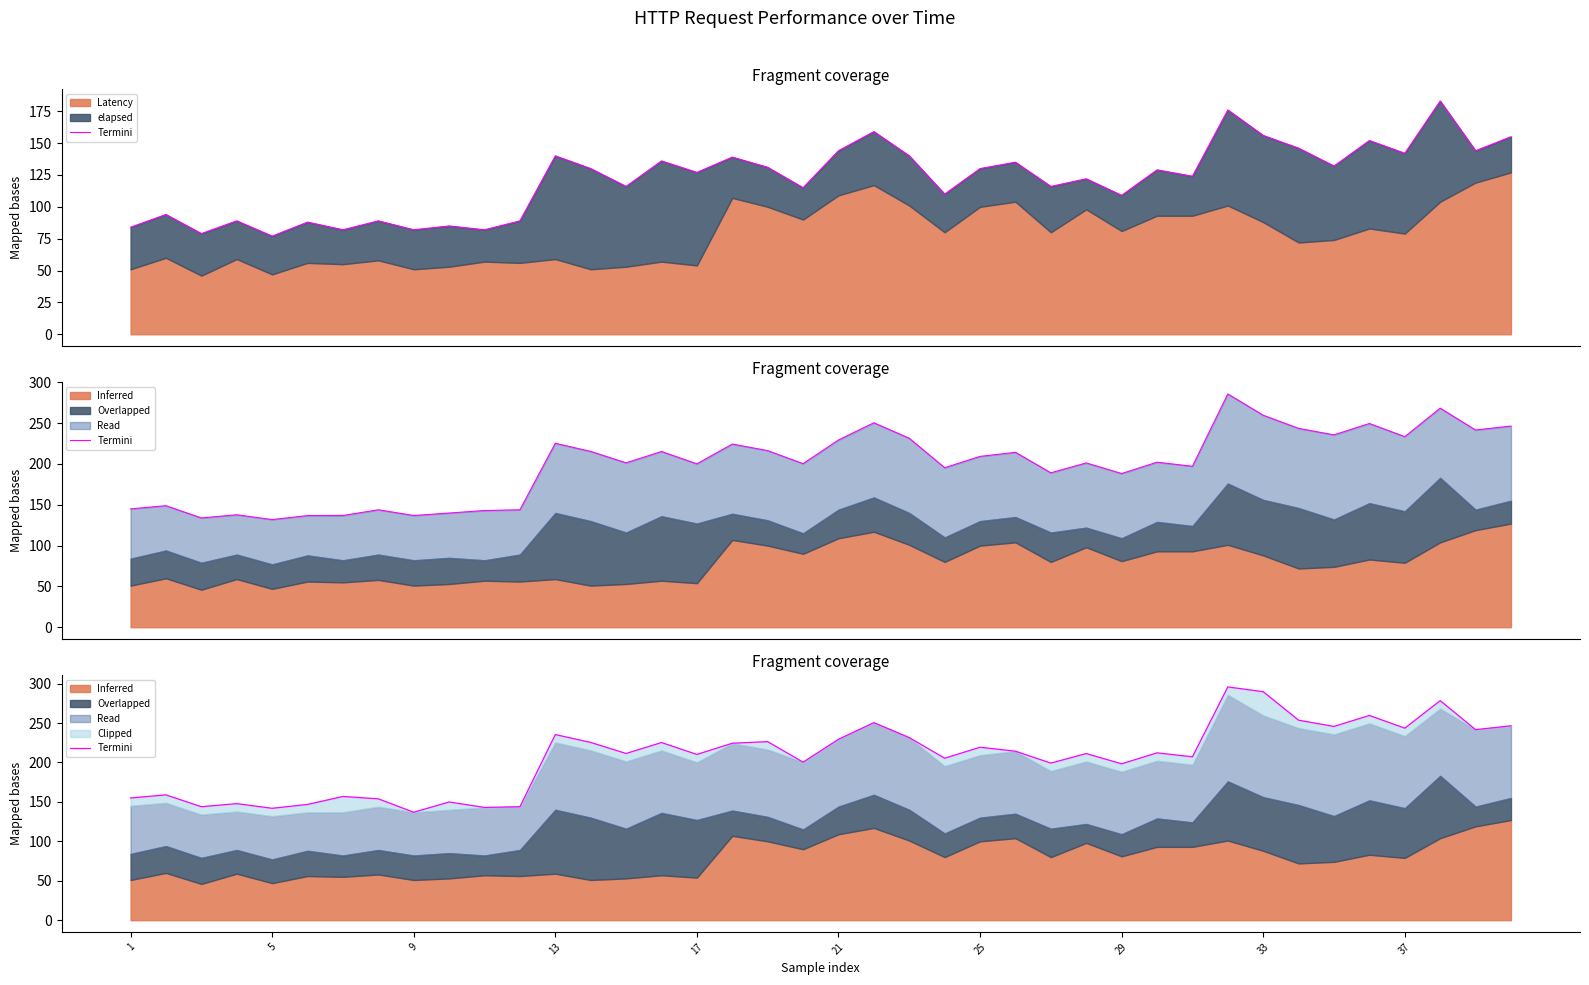

The value at 39 is 117.1. True or false?

False